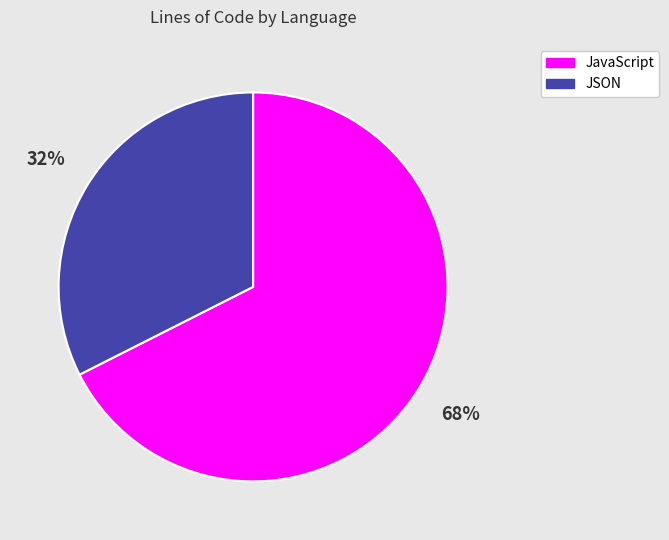

True or false: JSON accounts for 41% of the total.

False